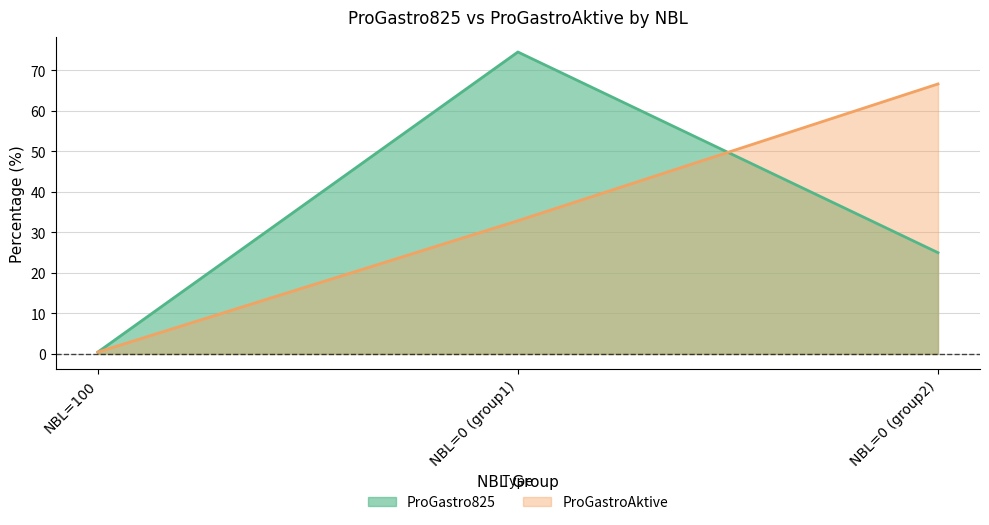

Does the chart display data point markers on the line(s)?

No